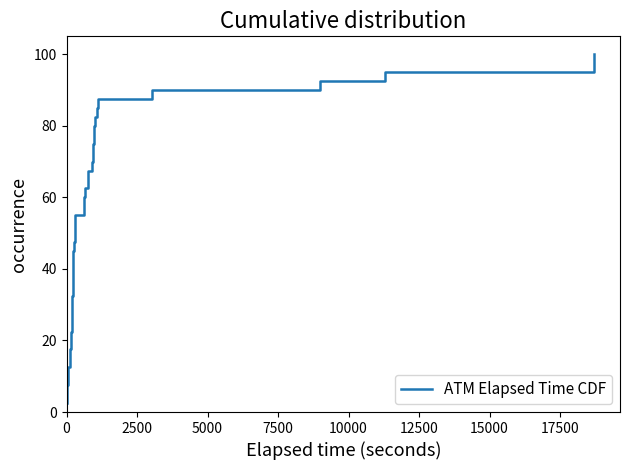

How many data points are above 52?

20